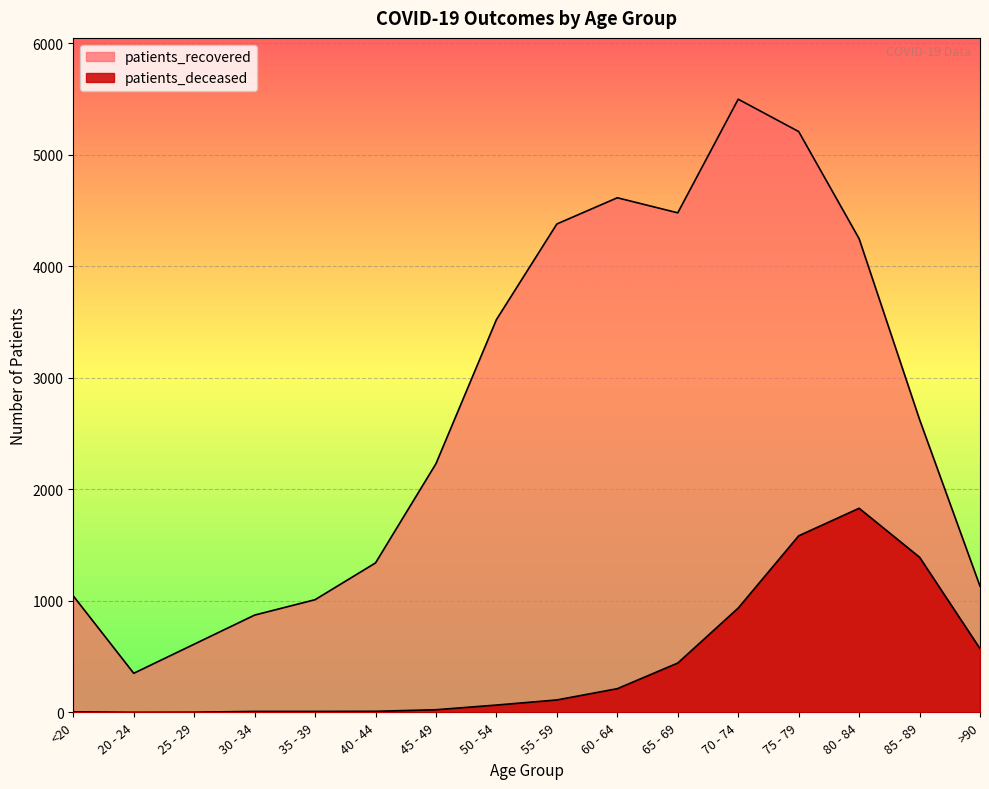

What is the average value of the patients_deceased series?

451